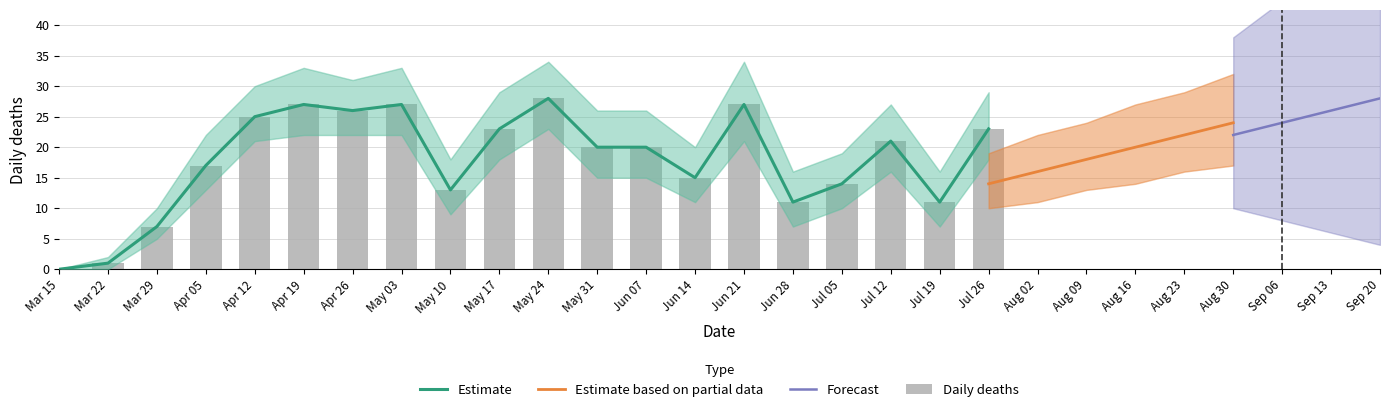

Which category has the highest value across all series?

May 24